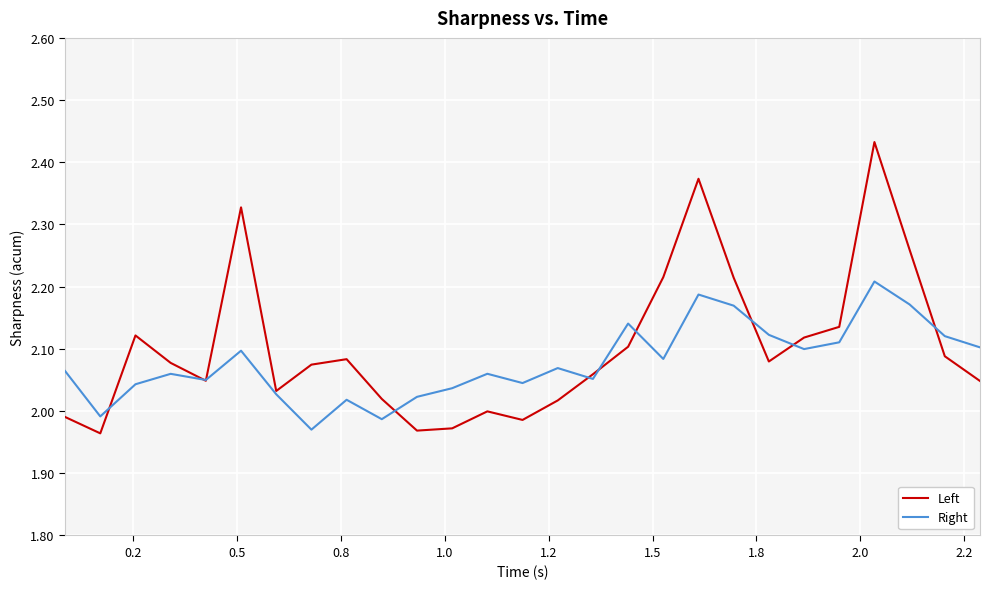

Rank the series by their maximum value, from highest to lowest.

Left, Right